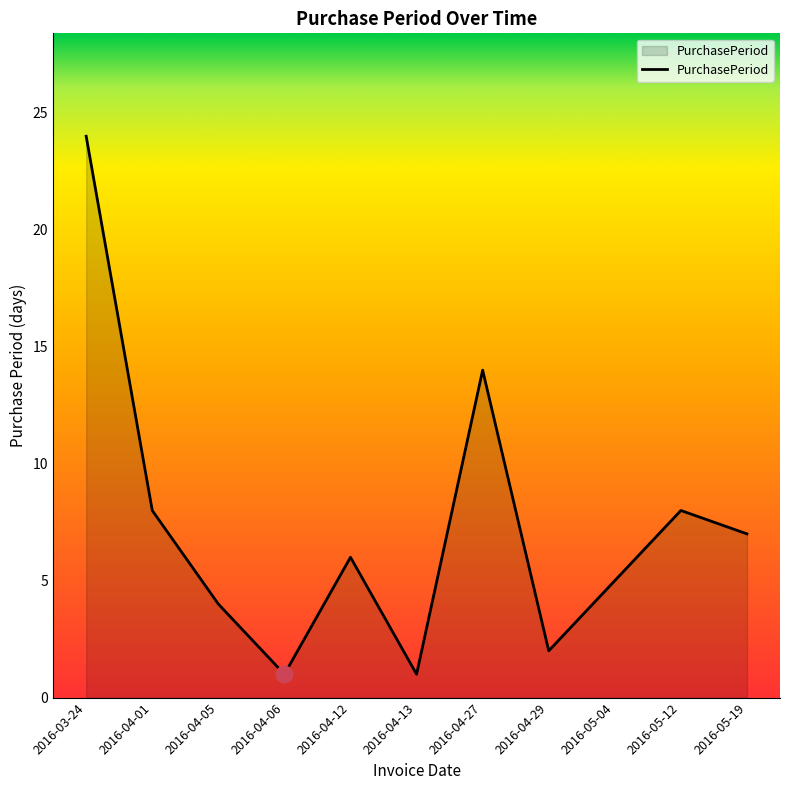

Which label corresponds to the largest value in the chart?

2016-03-24